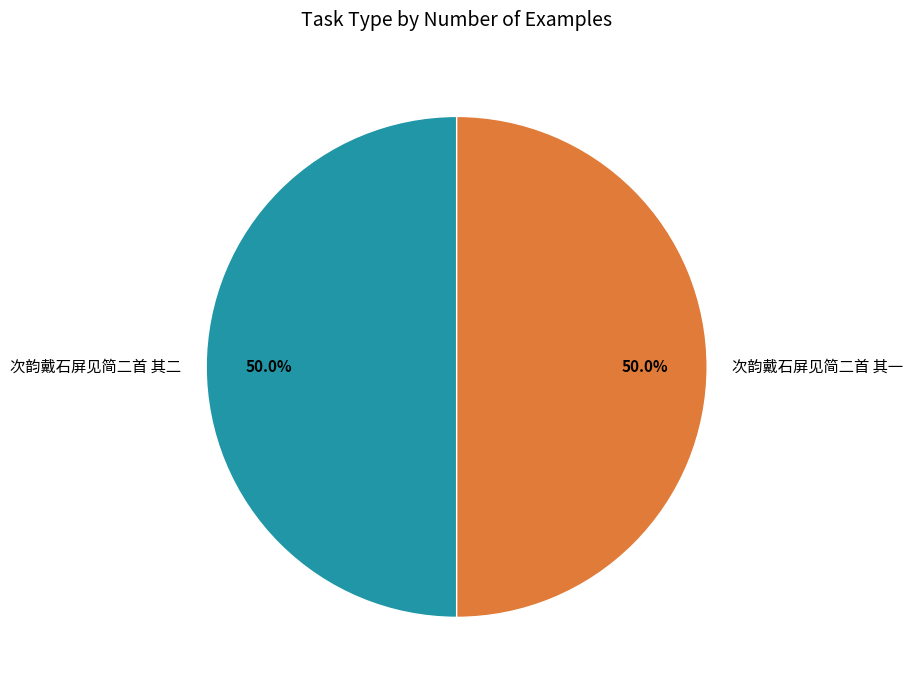

To the nearest percent, what is the average slice percentage?

50%